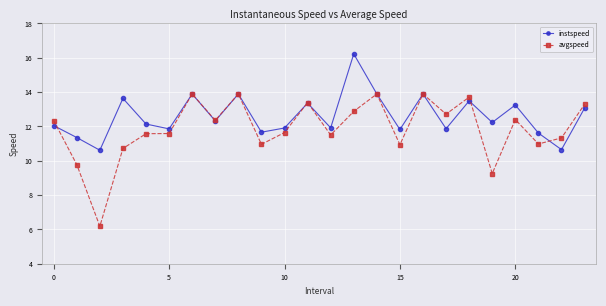

Which series has the largest total across all categories?

instspeed